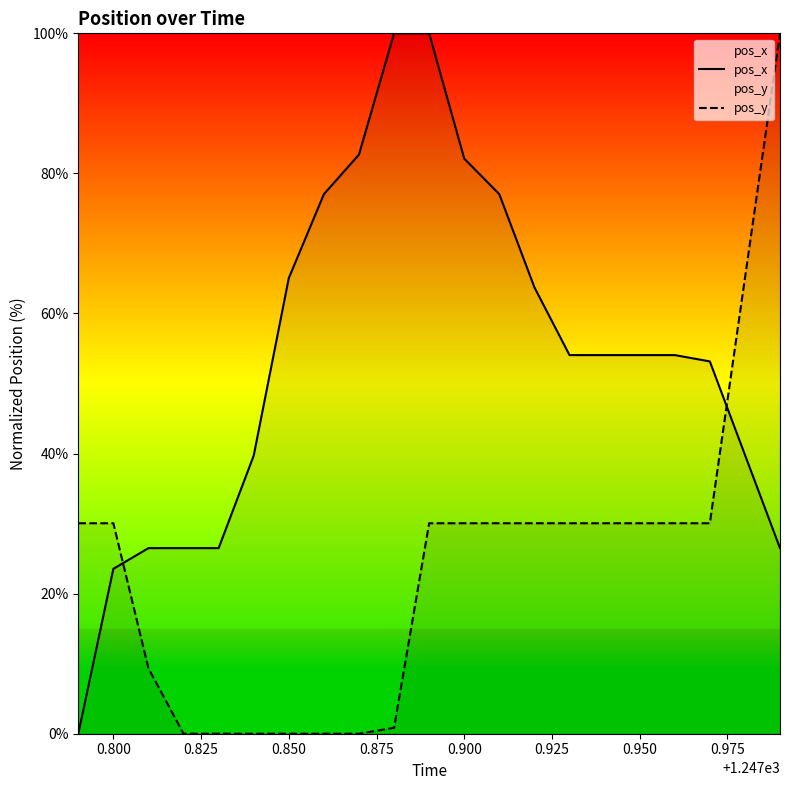

How many series are shown in this chart?

2